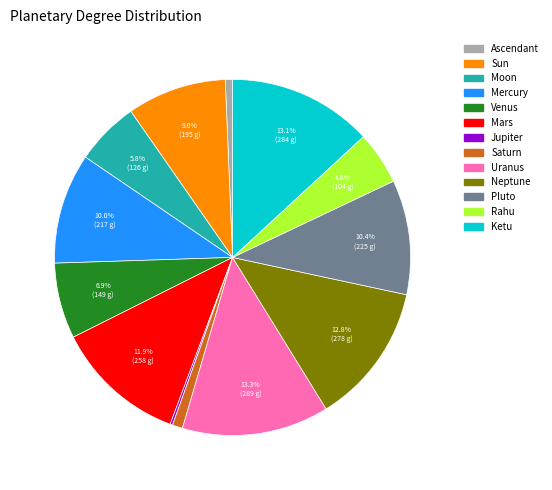

Is it true that Pluto is 10% of the pie?

True